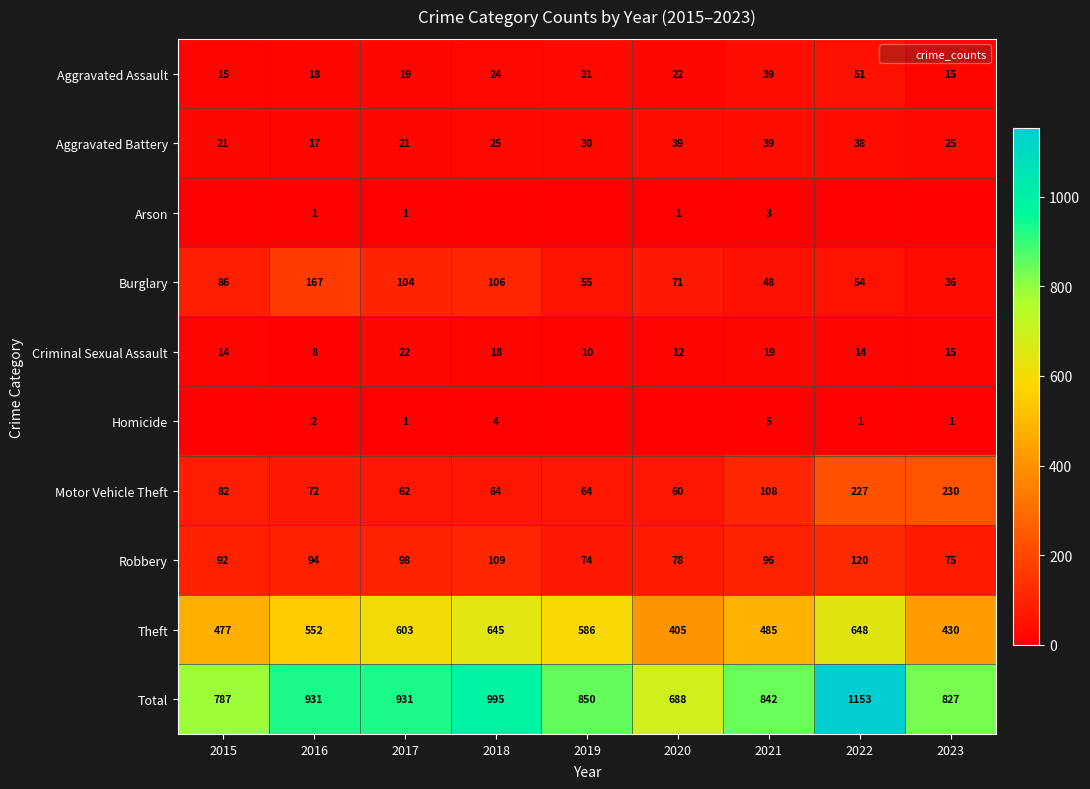

What is the difference between the Criminal Sexual Assault values at 2022 and 2017?

8